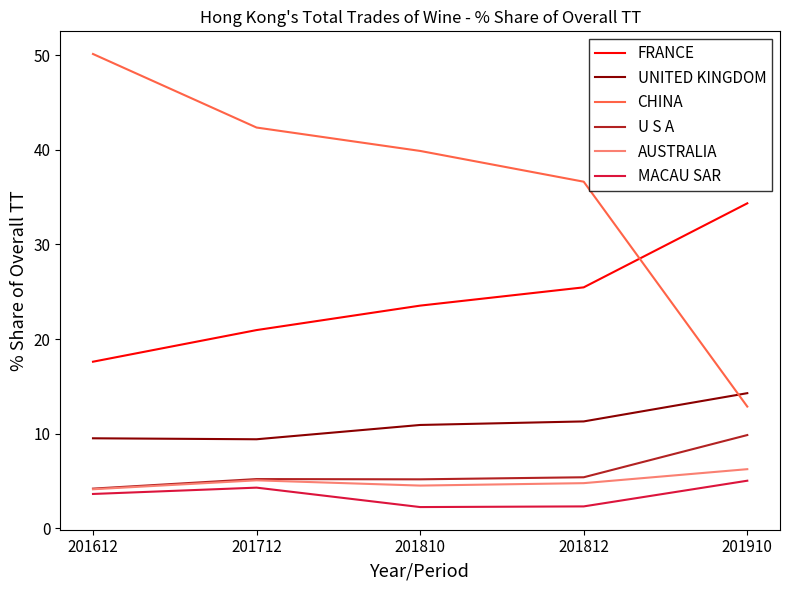

Which category has the highest value across all series?

201612